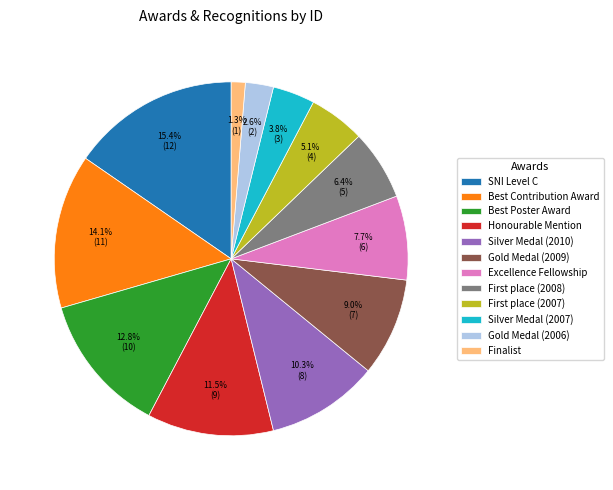

Rank the categories by value from lowest to highest.

Finalist, Gold Medal (2006), Silver Medal (2007), First place (2007), First place (2008), Excellence Fellowship, Gold Medal (2009), Silver Medal (2010), Honourable Mention, Best Poster Award, Best Contribution Award, SNI Level C